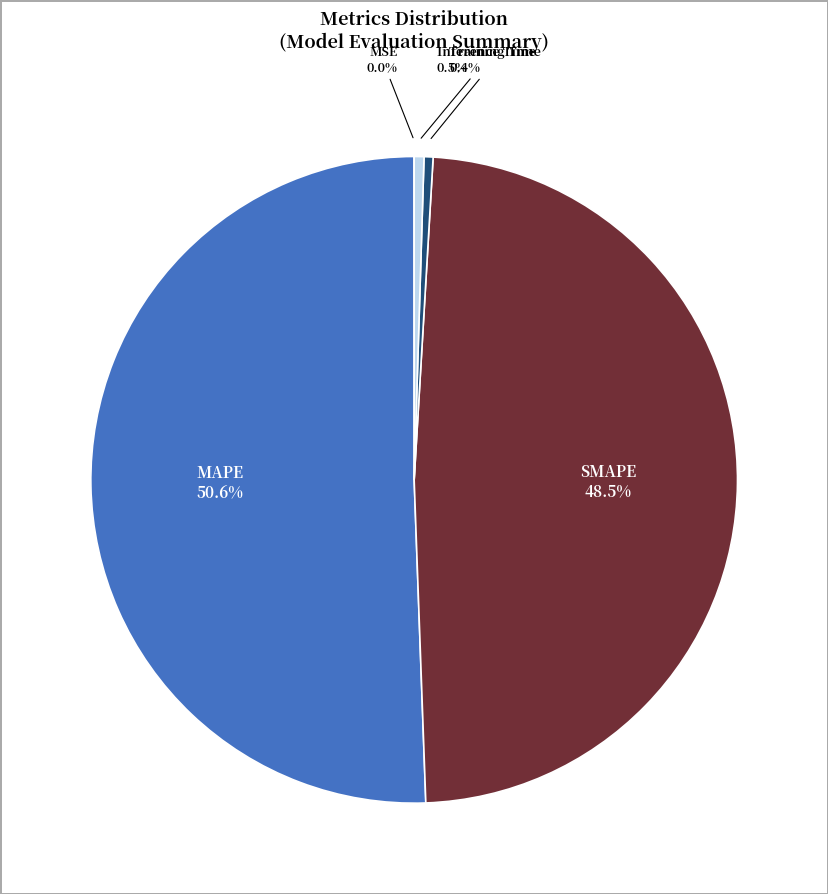

Does any single category account for the majority?

Yes